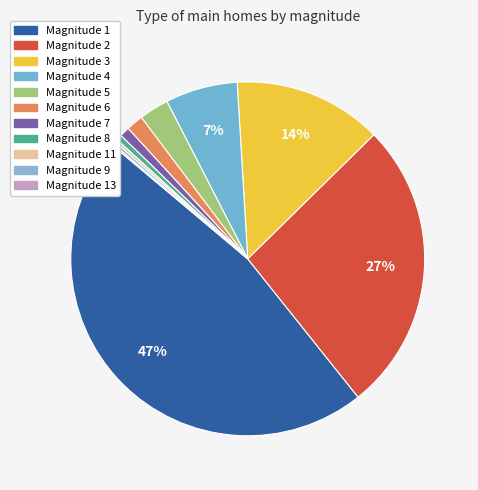

Which category has the biggest portion of the pie?

1